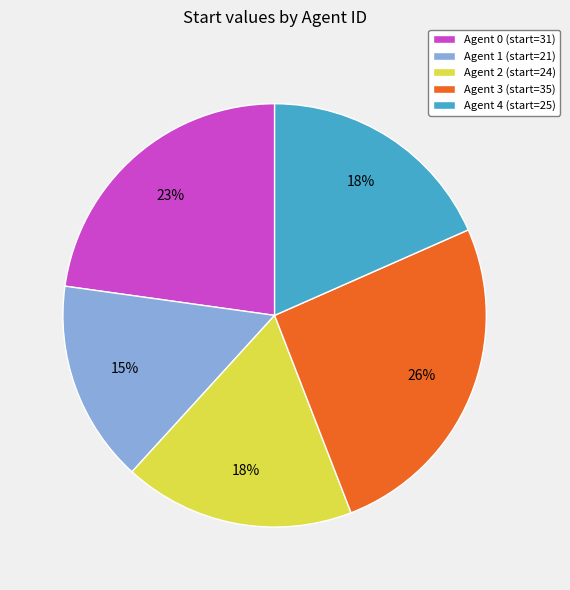

To the nearest percent, what is the combined percentage of Agent 4 and Agent 2?

36%